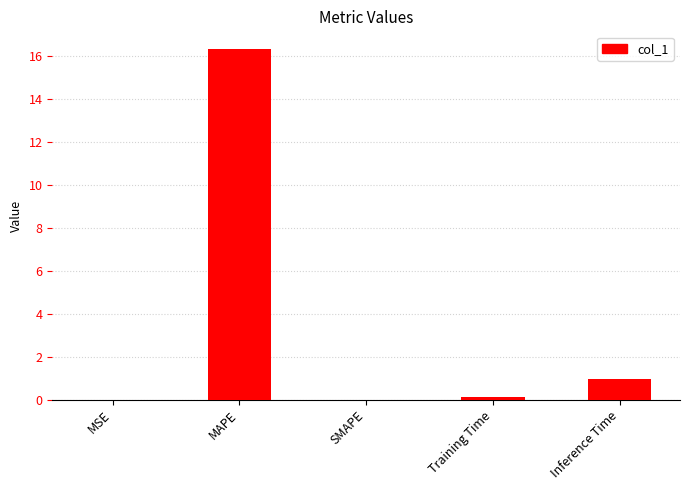

What is the change in value from MSE to Training Time?

+0.1